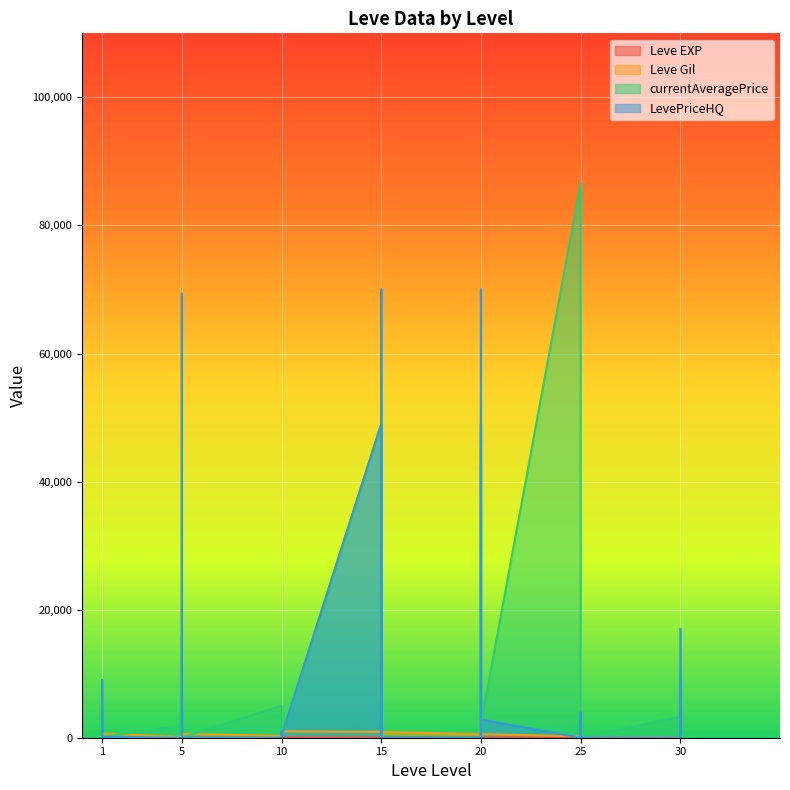

Is it true that Leve Gil equals 800 at 20?

True